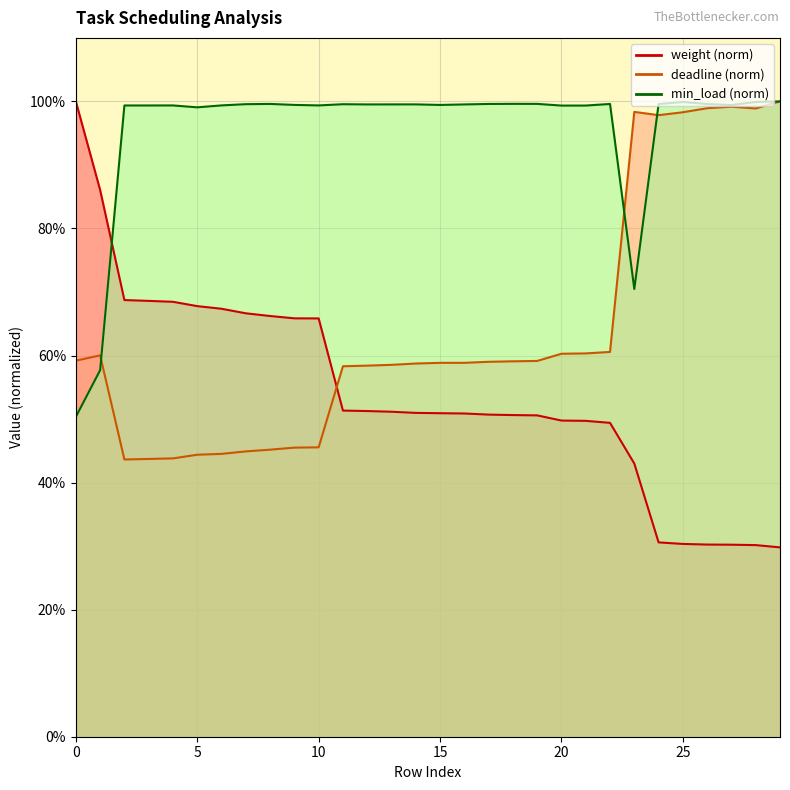

What is the spread (max minus min) of values at 20?

0.5